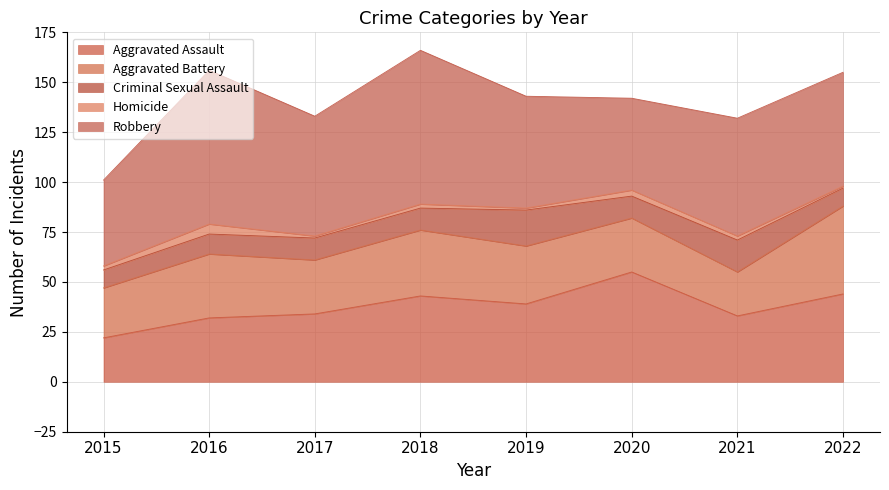

At which label does Aggravated Battery reach its peak?

2022